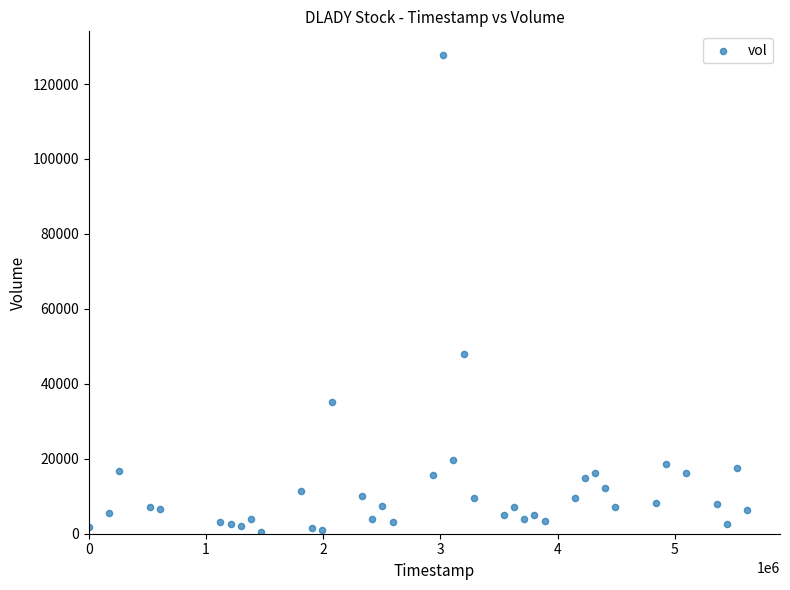

What Y value in the scatter plot is closest to 64100?

47900